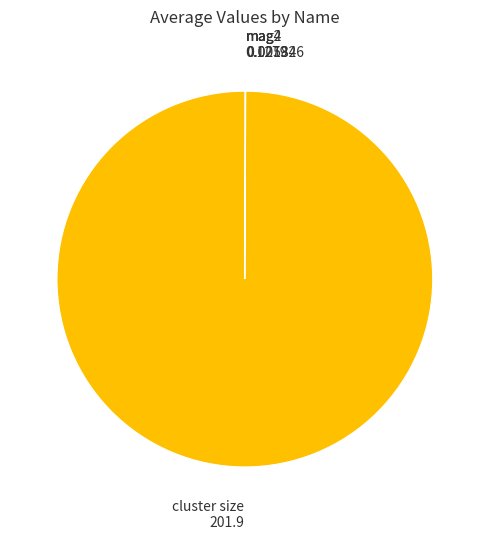

What is the largest slice in the pie chart?

cluster size